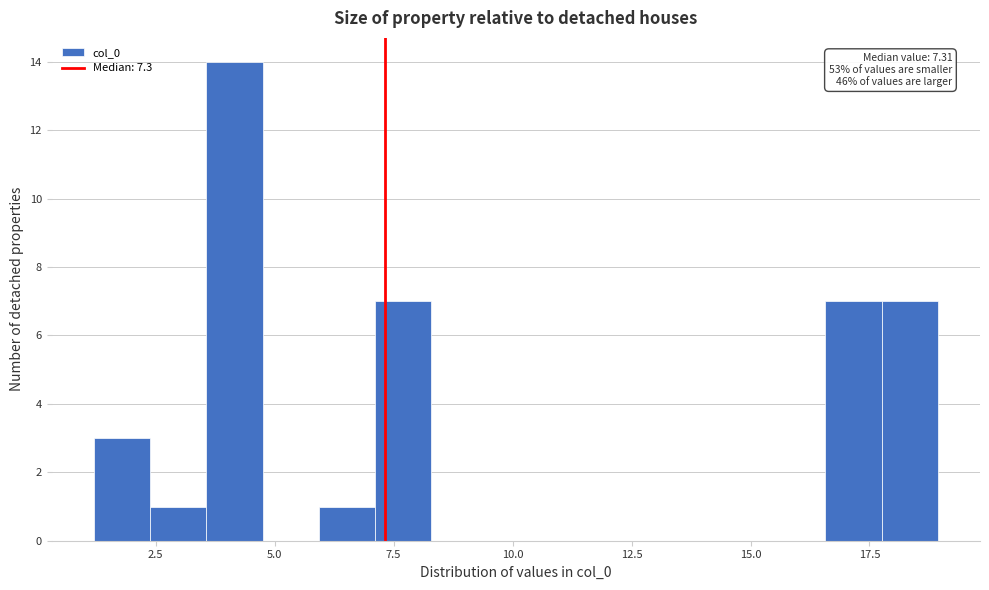

Read against the x-axis, roughly where is the centre of the tallest bar?

4.0